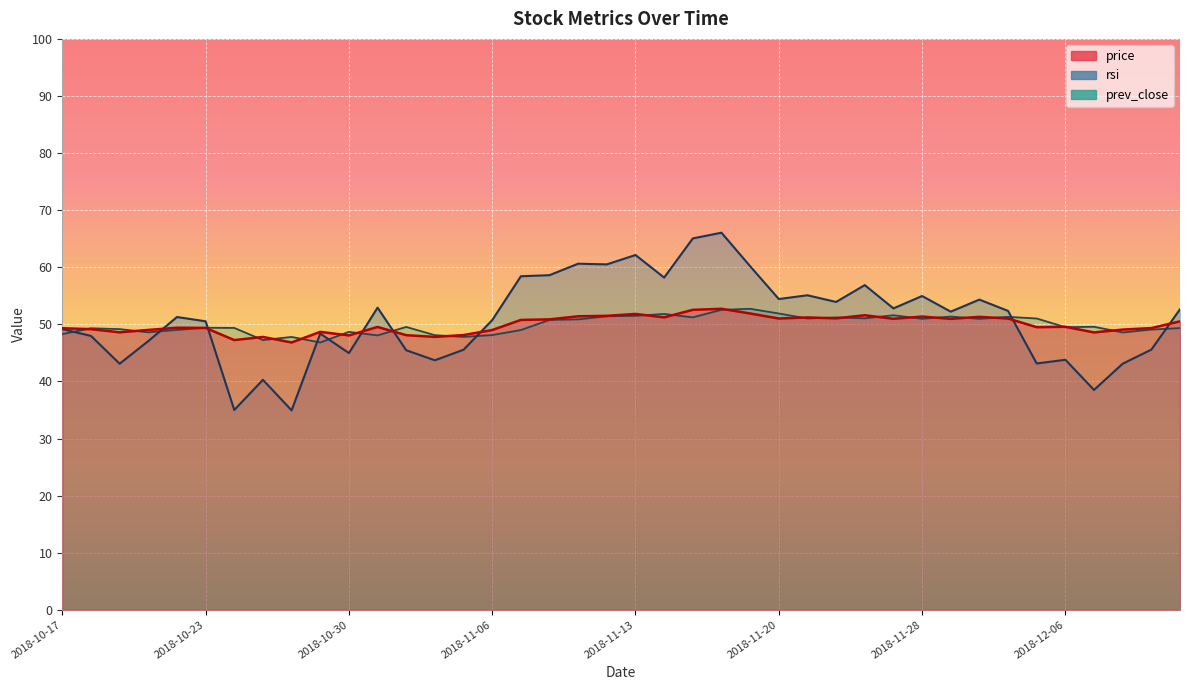

What is the sum of the rsi values at 2018-10-31 and 2018-11-09?

113.5